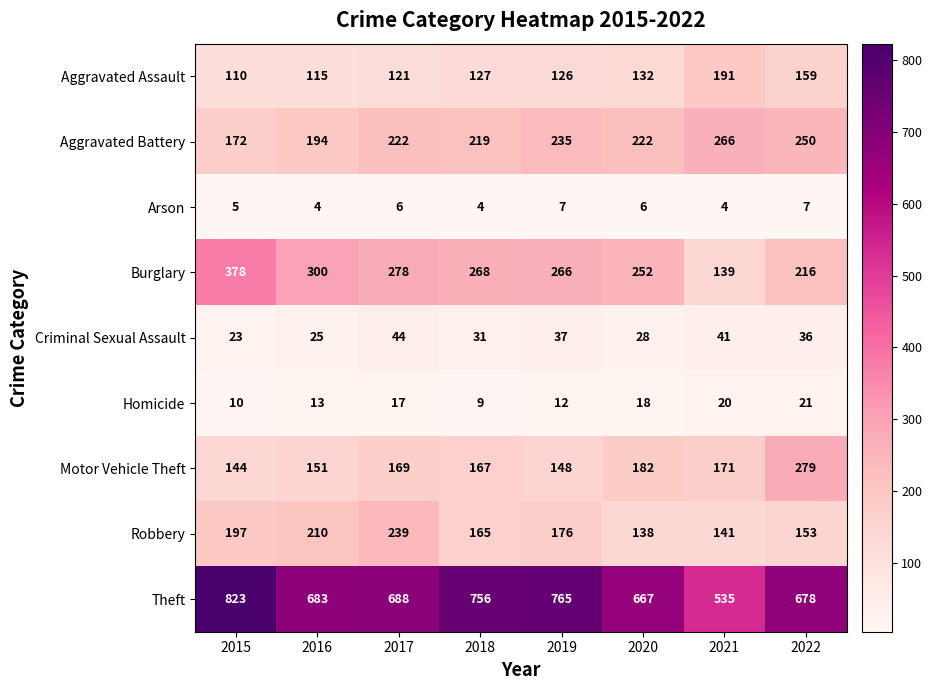

The Aggravated Assault series shows 196 at 2019. True or false?

False